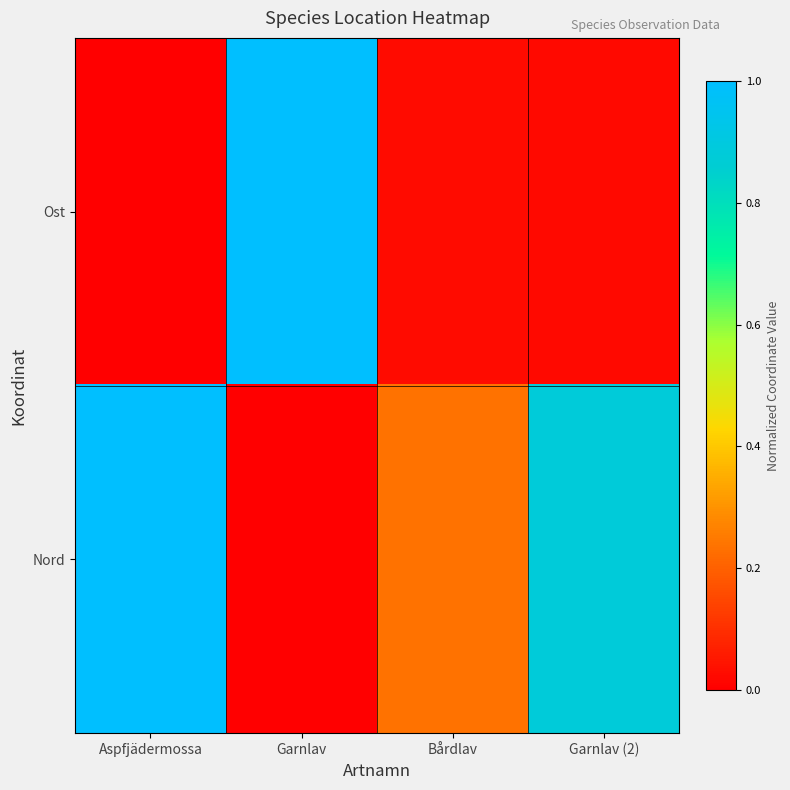

List the series in order of their overall mean, highest first.

Nord, Ost